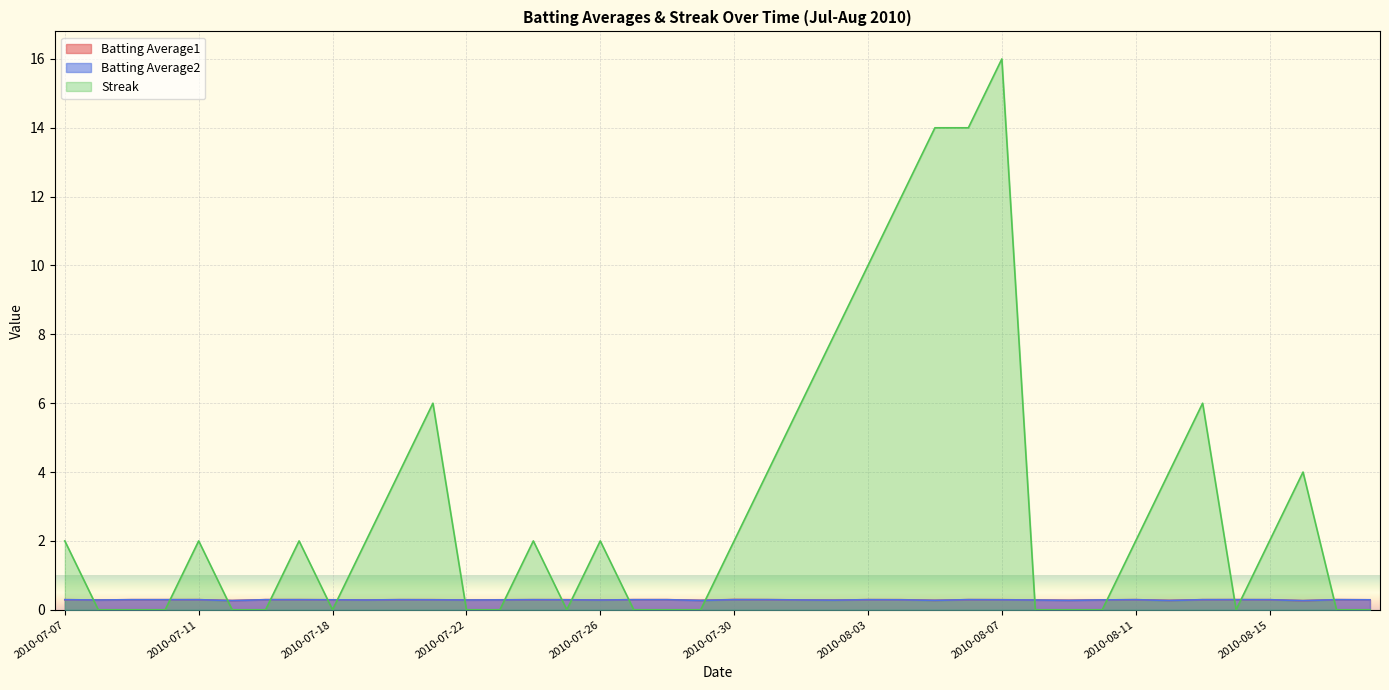

What is the greatest value displayed?

16.0